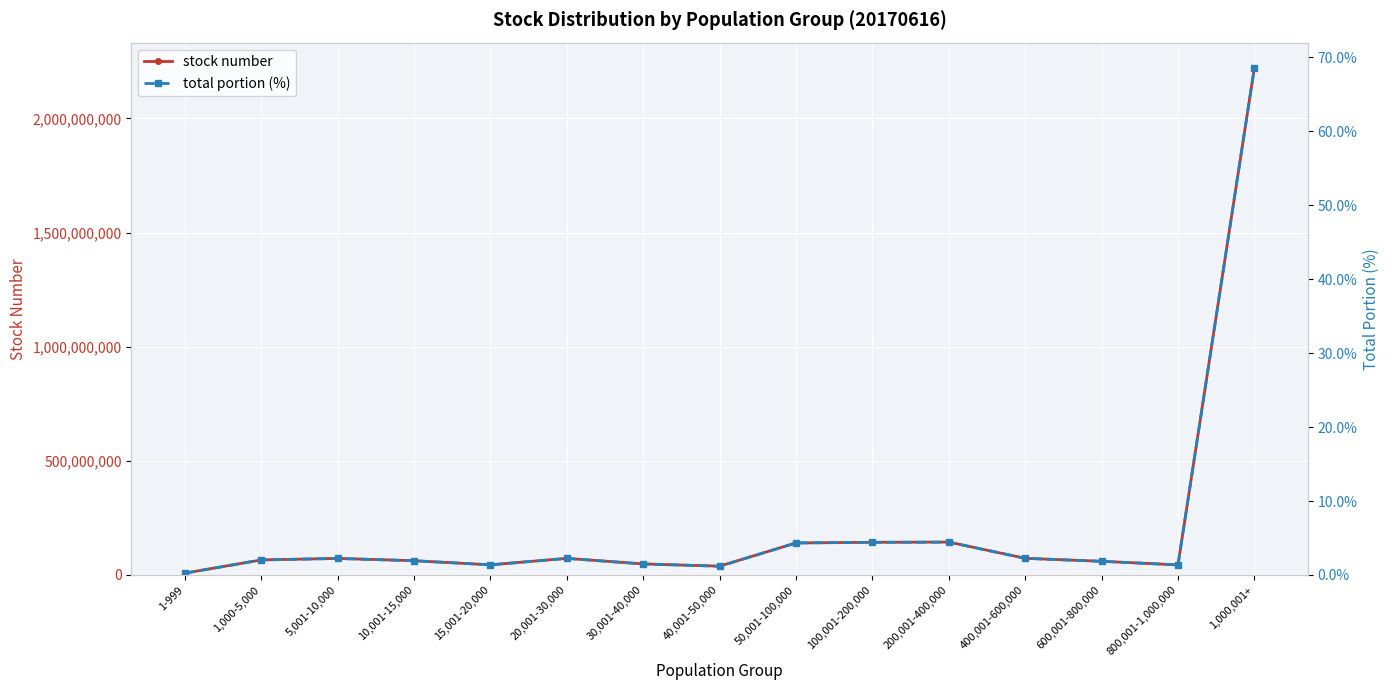

What is the highest value of the stock number series?

2221252447